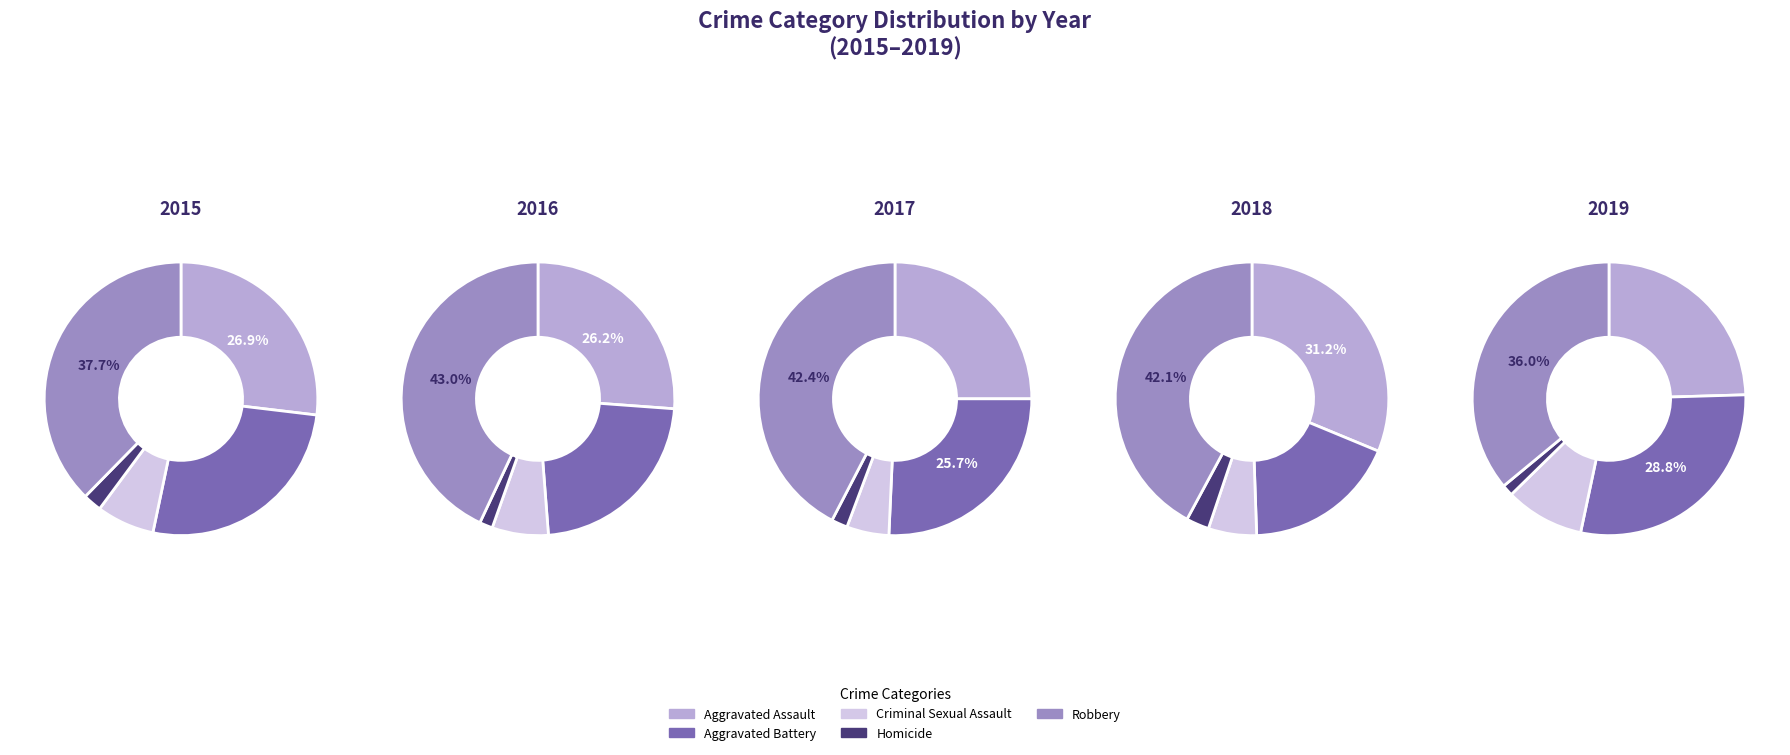

What percentage is the Aggravated Battery slice, to the nearest percent?

26%